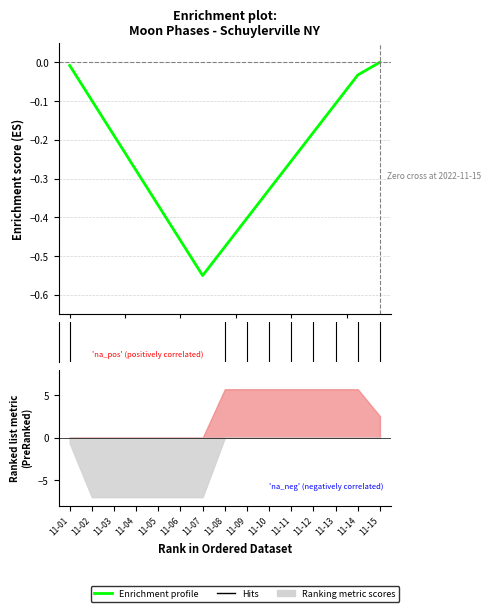

At which label does Enrichment profile reach its minimum?

11-07